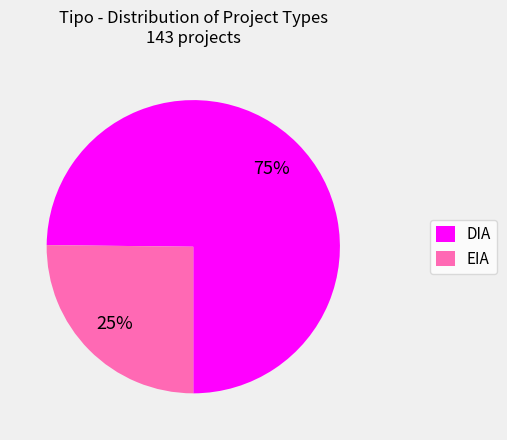

The DIA slice represents 75% of the pie. True or false?

True